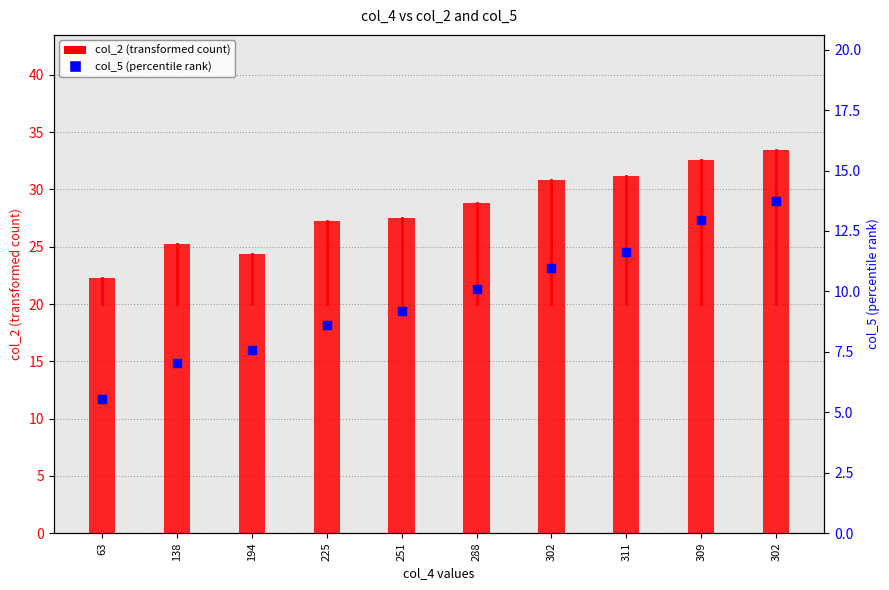

Which series contains the lowest Y value?

col_5